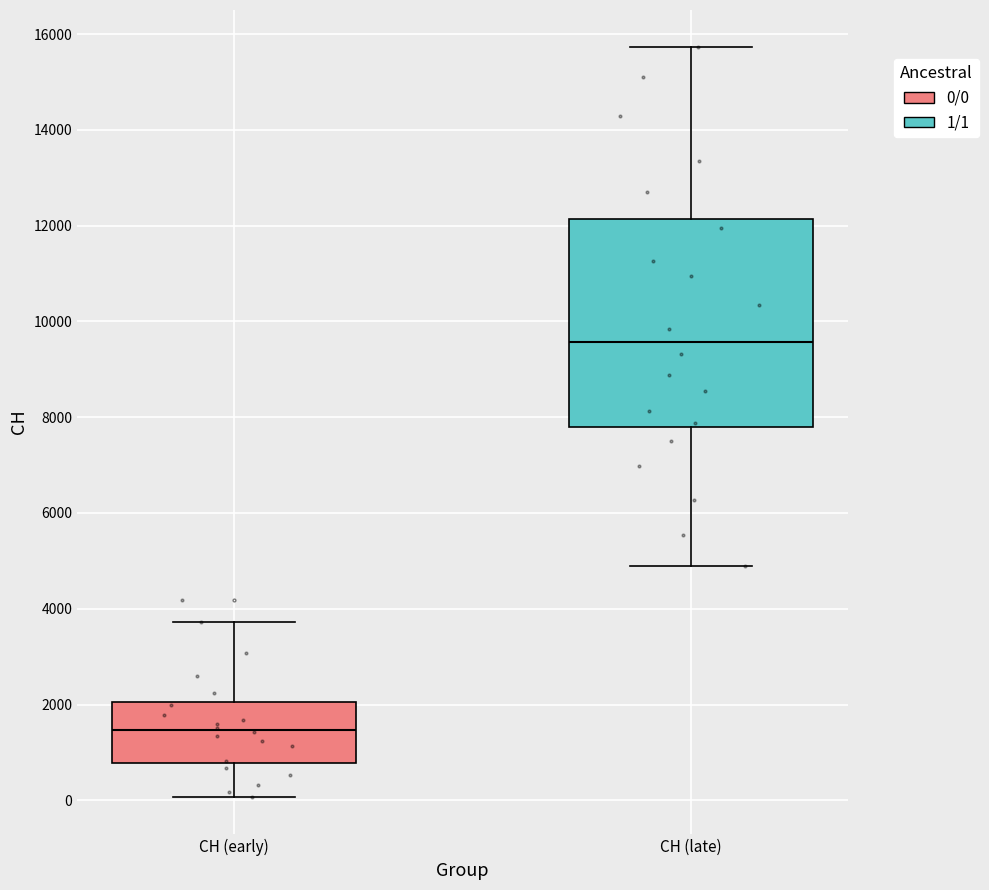

Reading left to right, transcribe this box plot: for each box, give where its median line is, the range the box spans, and where its two whiskers end, as read against the y-axis. The values are not printed on the chart, so give them approximately, as read against the axis.

CH (early): median 1400, box 800 to 2000, whiskers 0 to 3800
CH (late): median 9600, box 7800 to 12200, whiskers 4800 to 15800